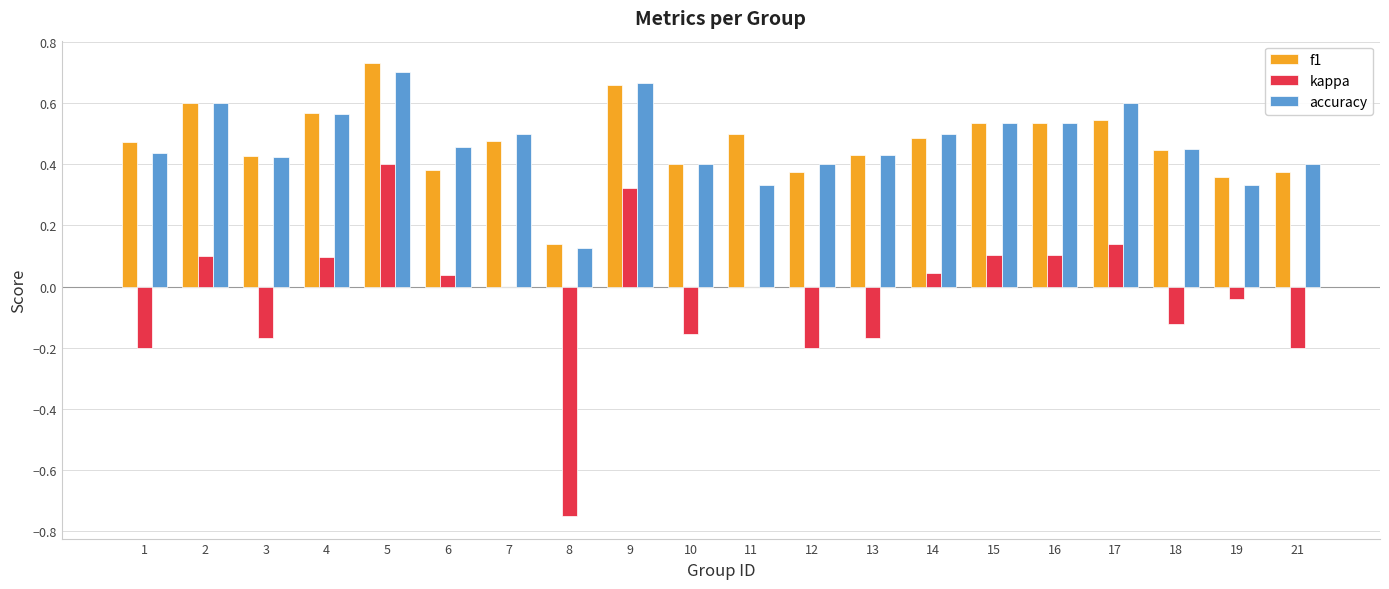

What are all the series names shown in the legend?

f1, kappa, accuracy